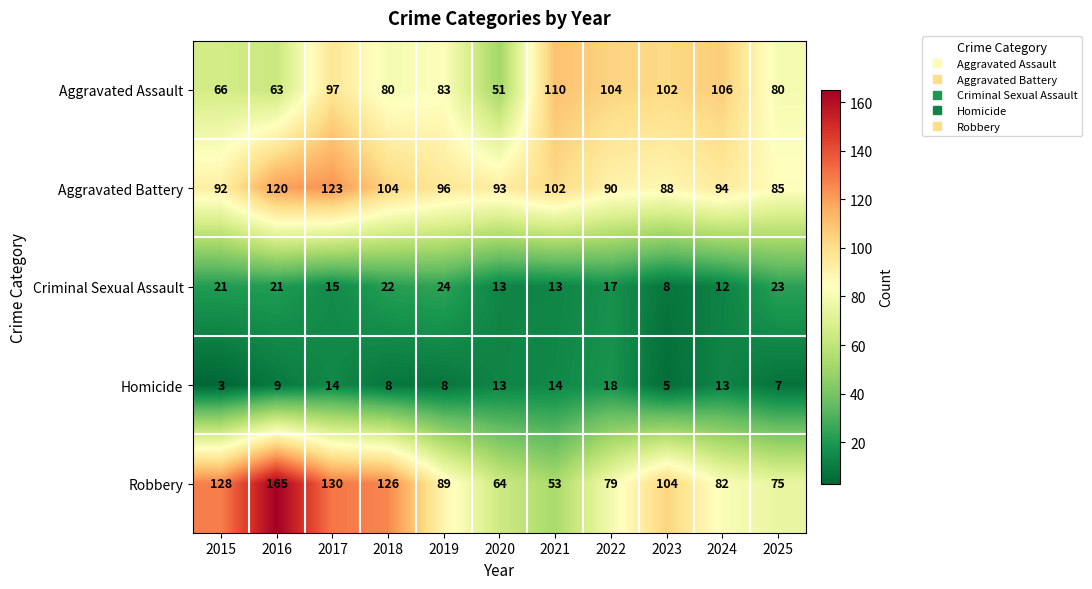

Is it true that Robbery equals 216 at 2018?

False